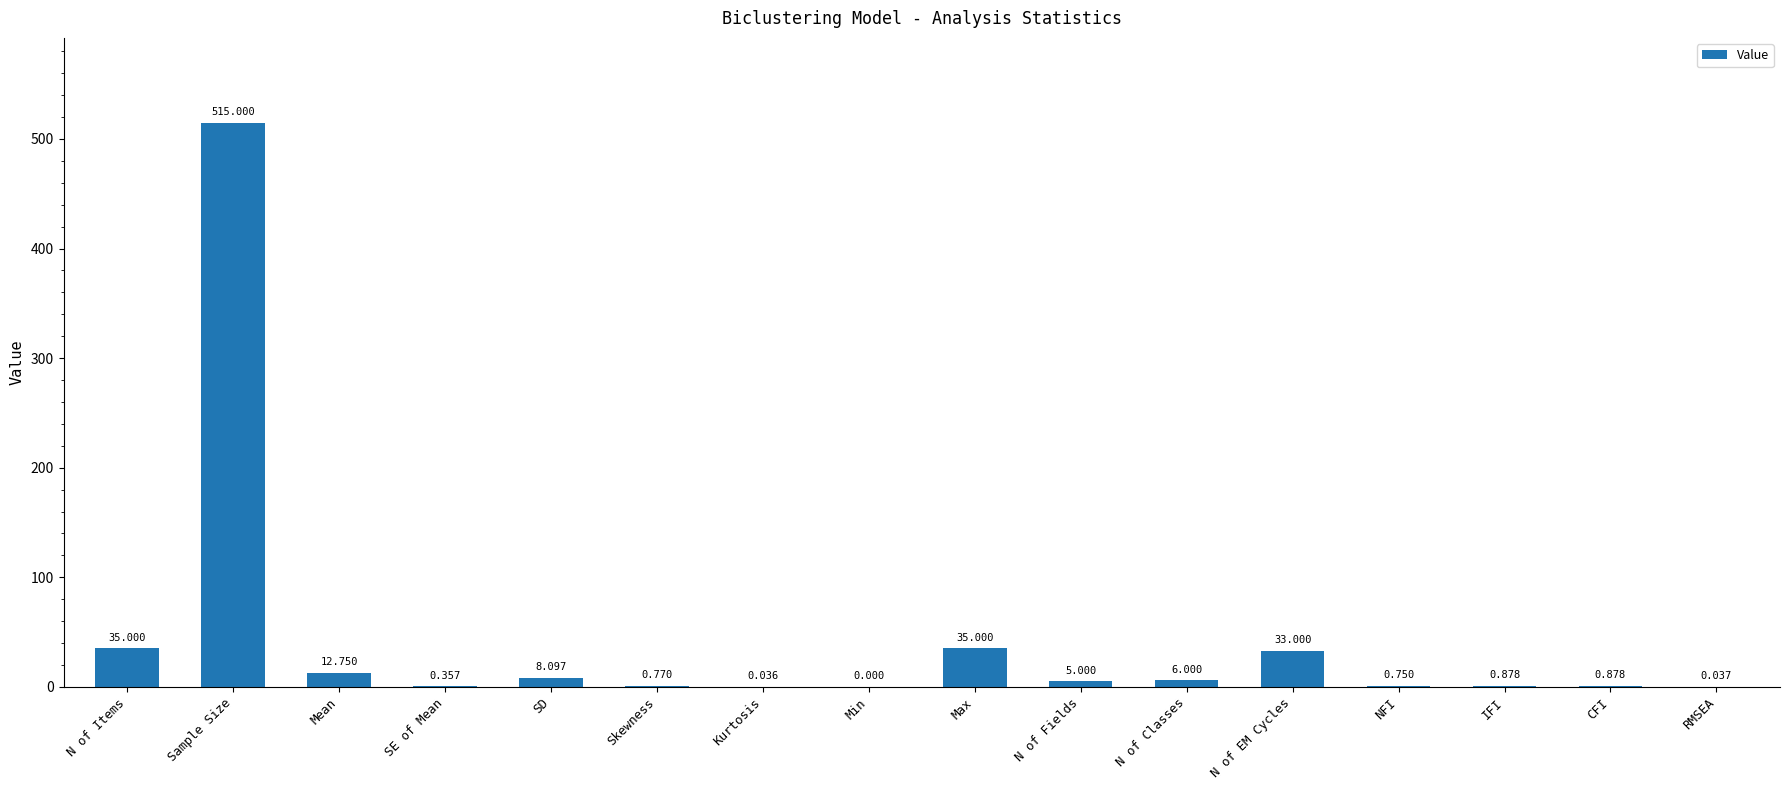

Between N of EM Cycles and N of Classes, which is larger?

N of EM Cycles